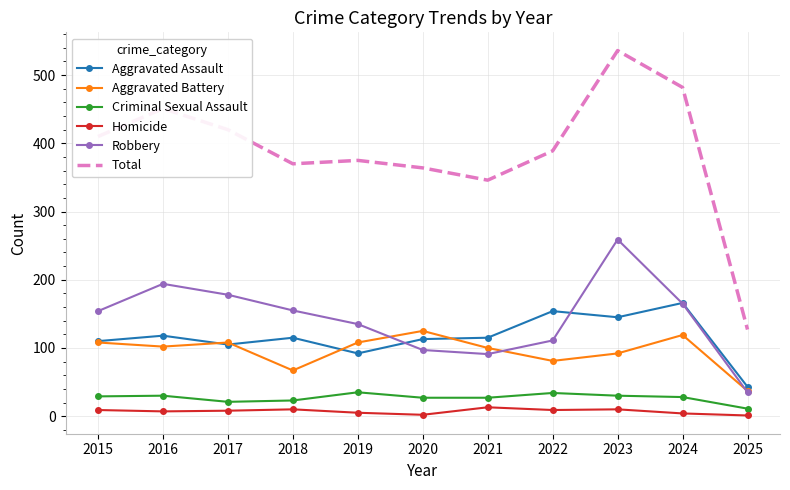

What is the total value across all series at 2022?

778